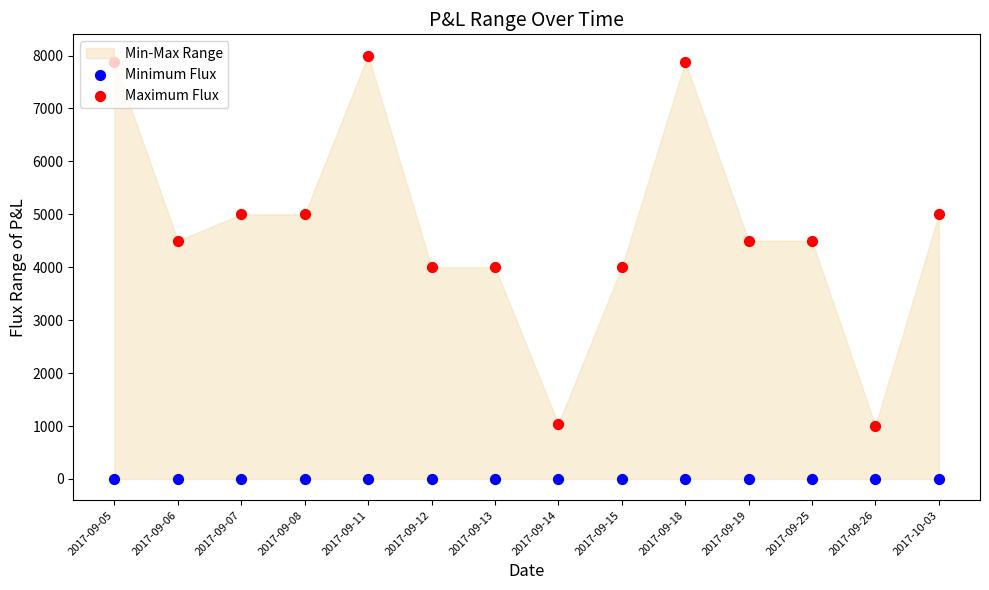

At which category is the sum across all series the highest?

2017-09-11